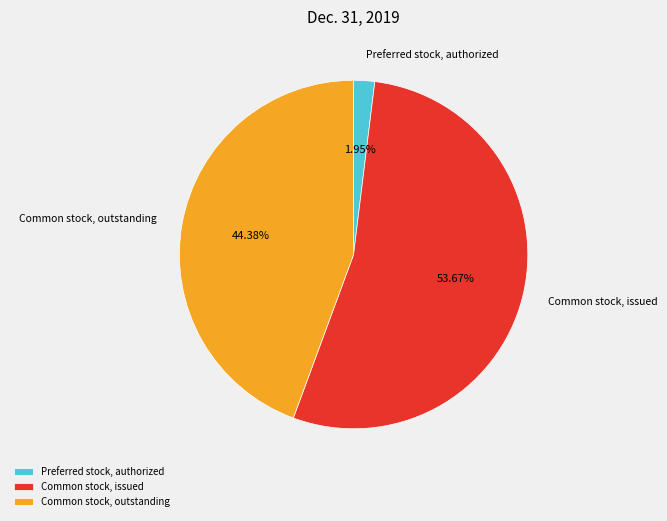

Which category has the smallest portion of the pie?

Preferred stock, authorized